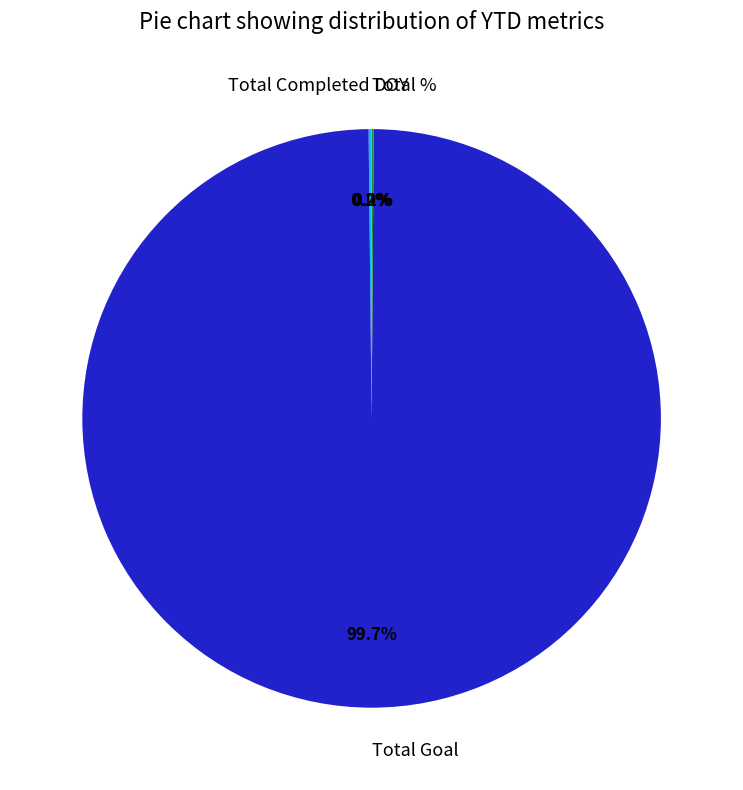

Does Total Goal represent more than half of the total?

Yes